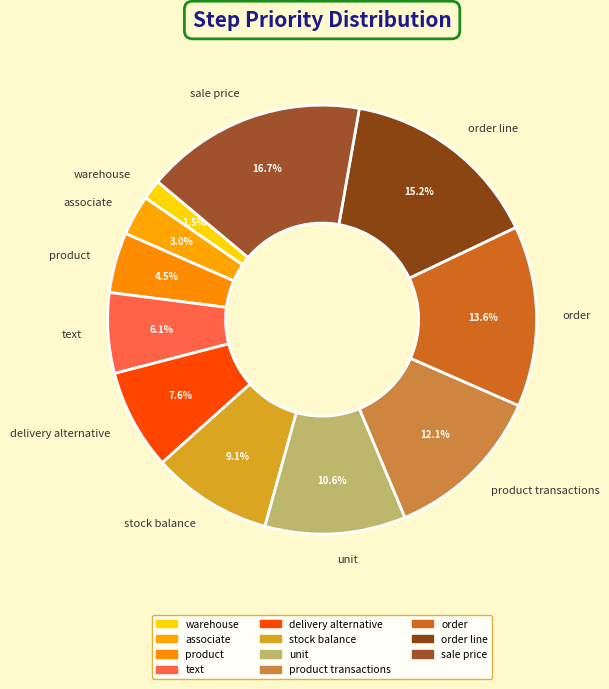

Rank the categories by value from lowest to highest.

warehouse, associate, product, text, delivery alternative, stock balance, unit, product transactions, order, order line, sale price